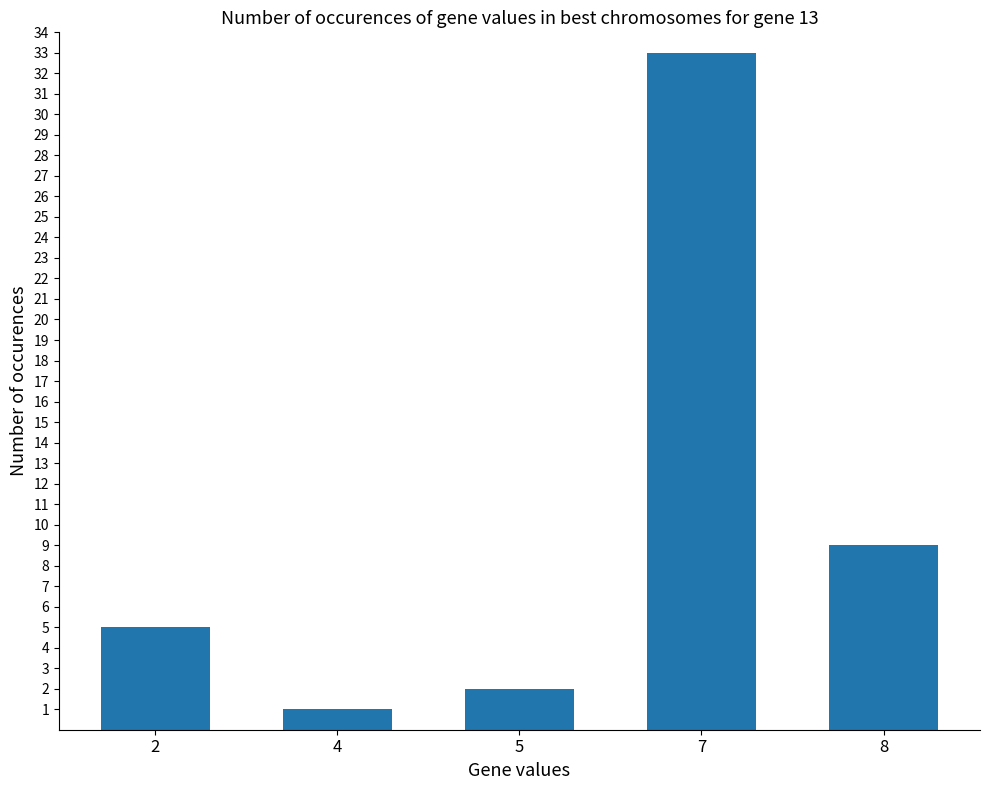

List the labels in order of value, largest first.

7, 8, 2, 5, 4